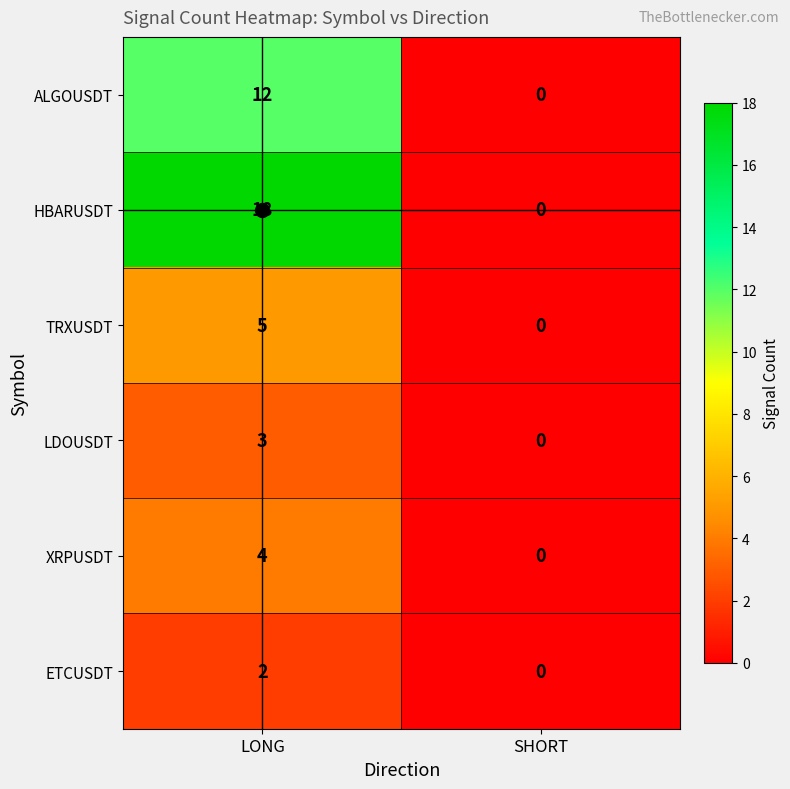

What is the total value across all series at LONG?

44